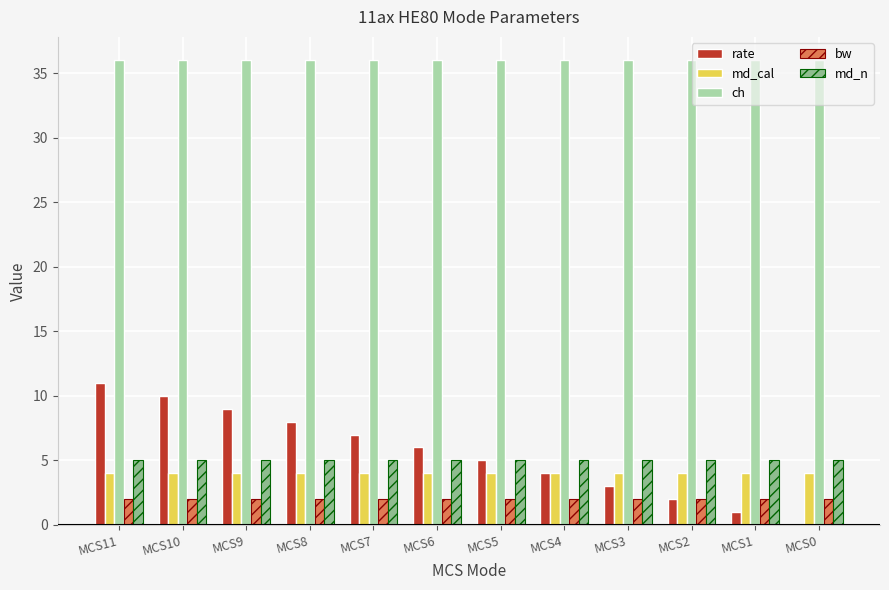

Which series has the largest total across all categories?

ch